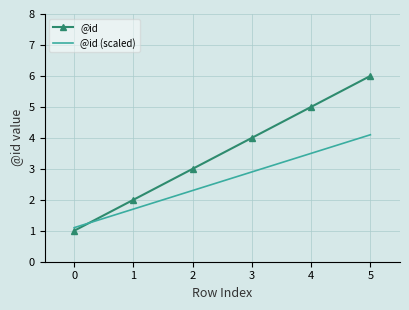

What is the sum of all @id (scaled) values?

15.6